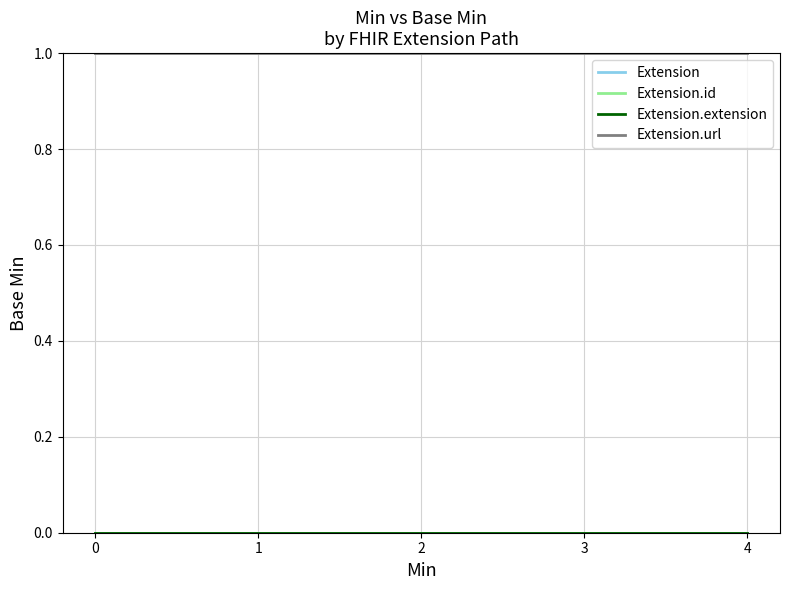

Count the number of categories in the chart.

5